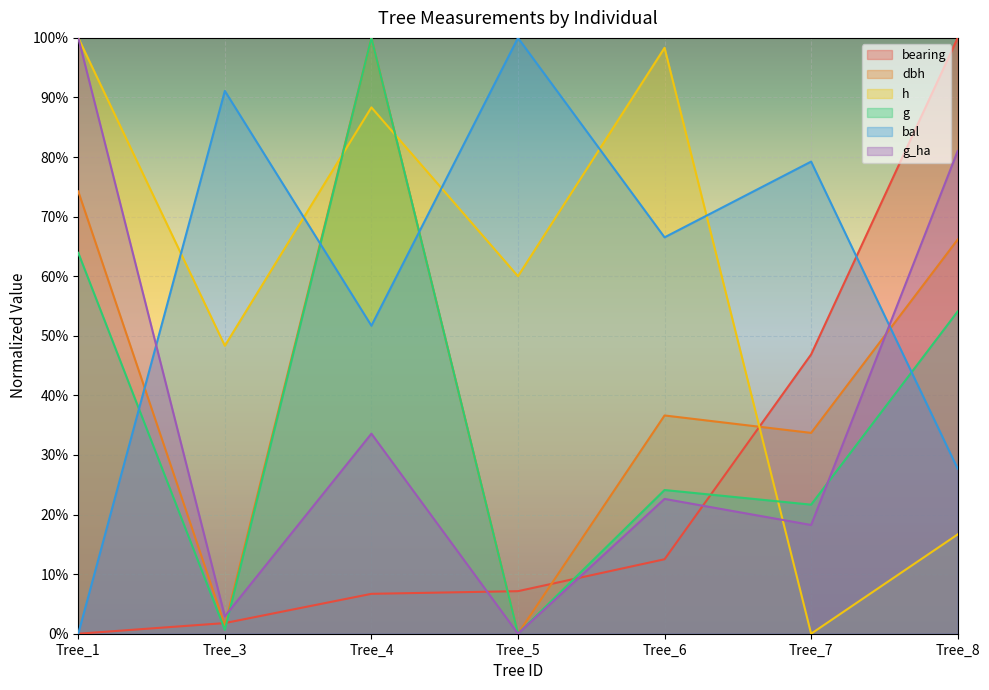

At how many categories does at least one series exceed 0?

7